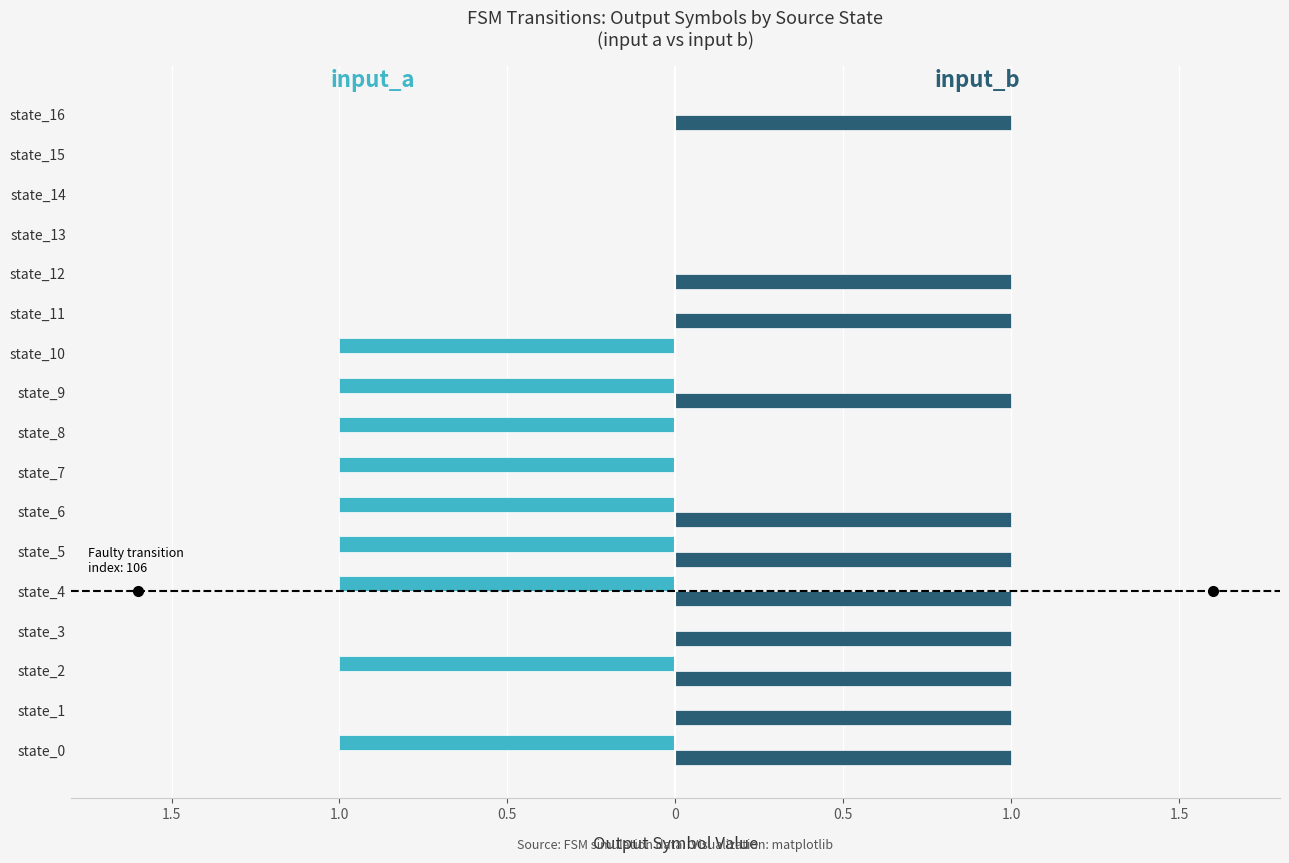

Reading right to left, what are all the values shown in this chart?

input_a: 0	0	0	0	0	0	-1	-1	-1	-1	-1	-1	-1	0	-1	0	-1
input_b: 1	0	0	0	1	1	0	1	0	0	1	1	1	1	1	1	1